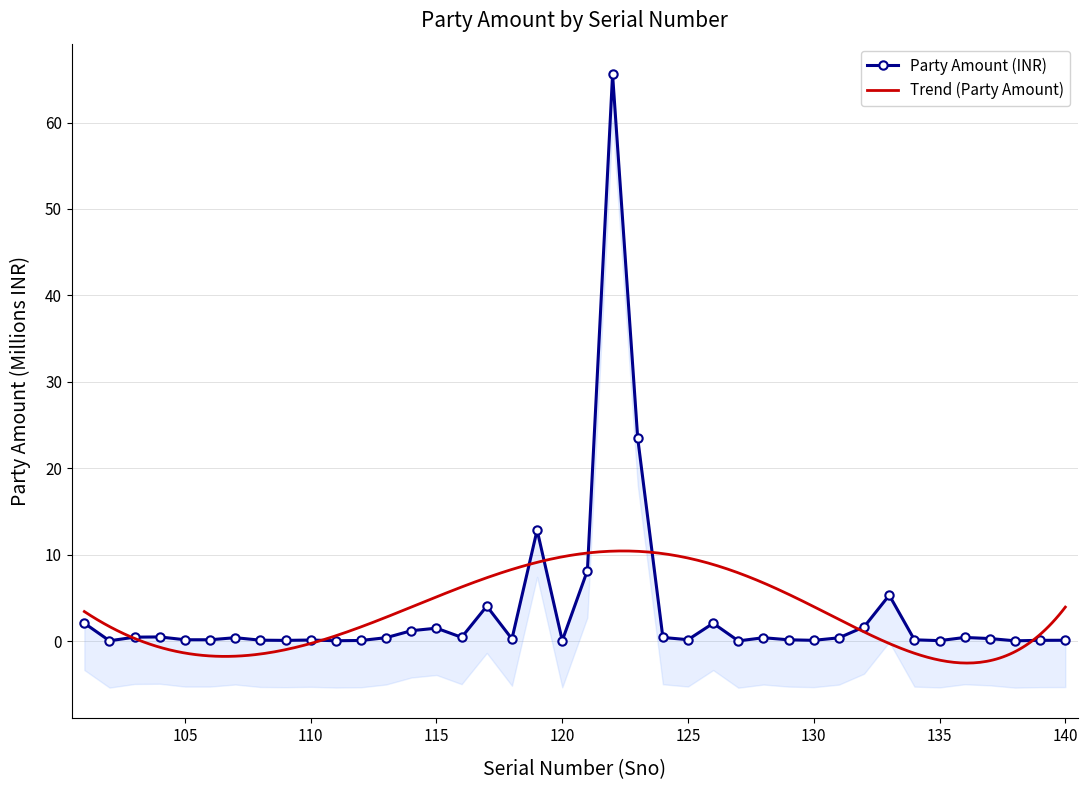

True or false: the data has more than 2 interior local peaks.

True